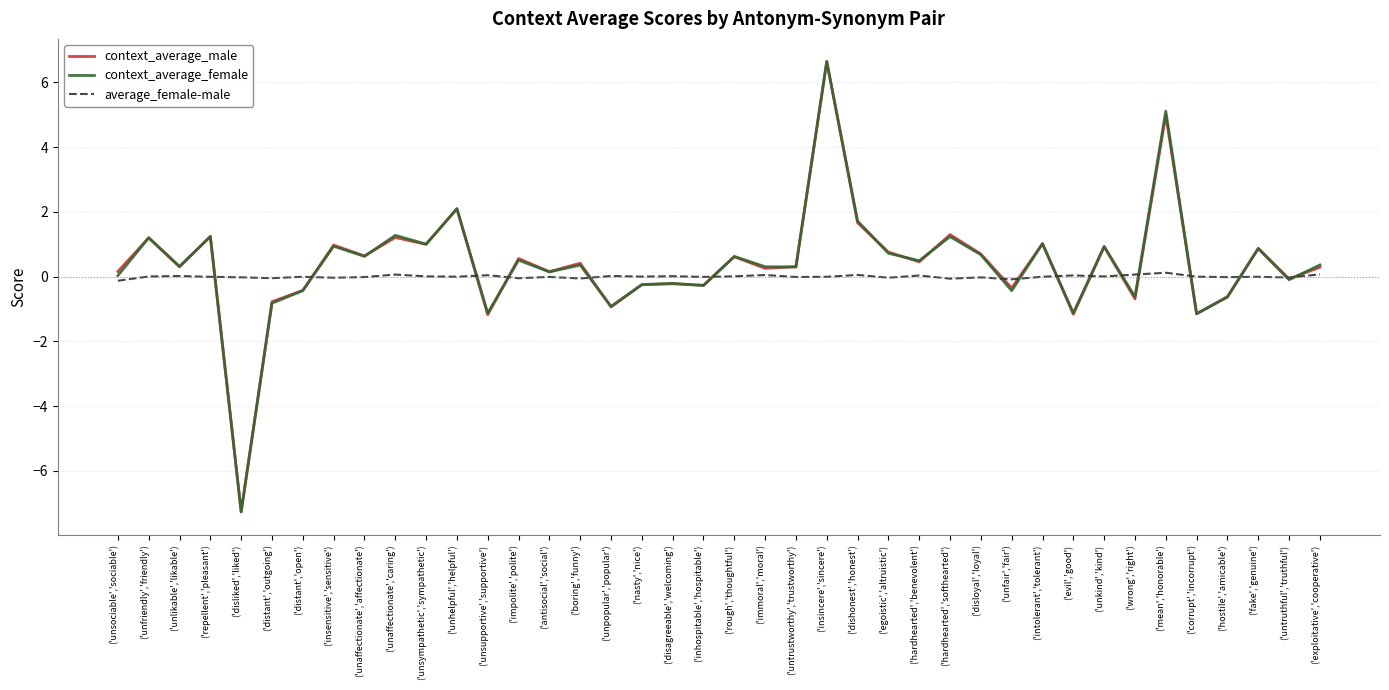

Is it true that context_average_female equals 2.0 at ('unfriendly','friendly')?

False